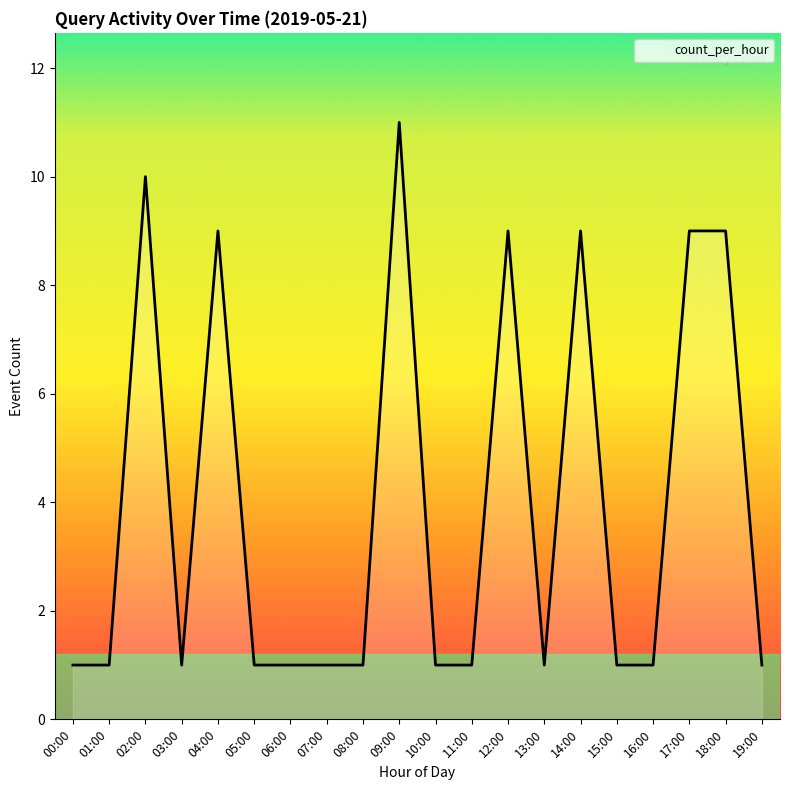

What is the sum of the values at 07:00 and 04:00?

10